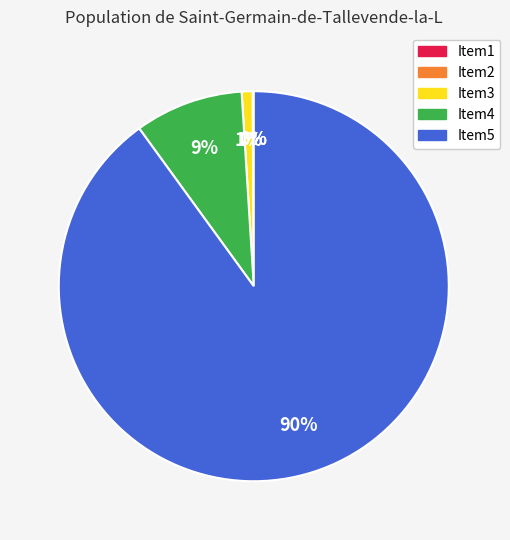

Is there a majority slice in this chart?

Yes